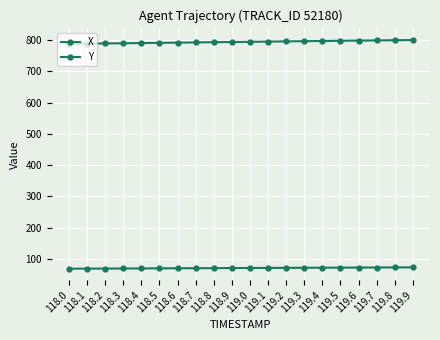

How many series are shown in this chart?

2